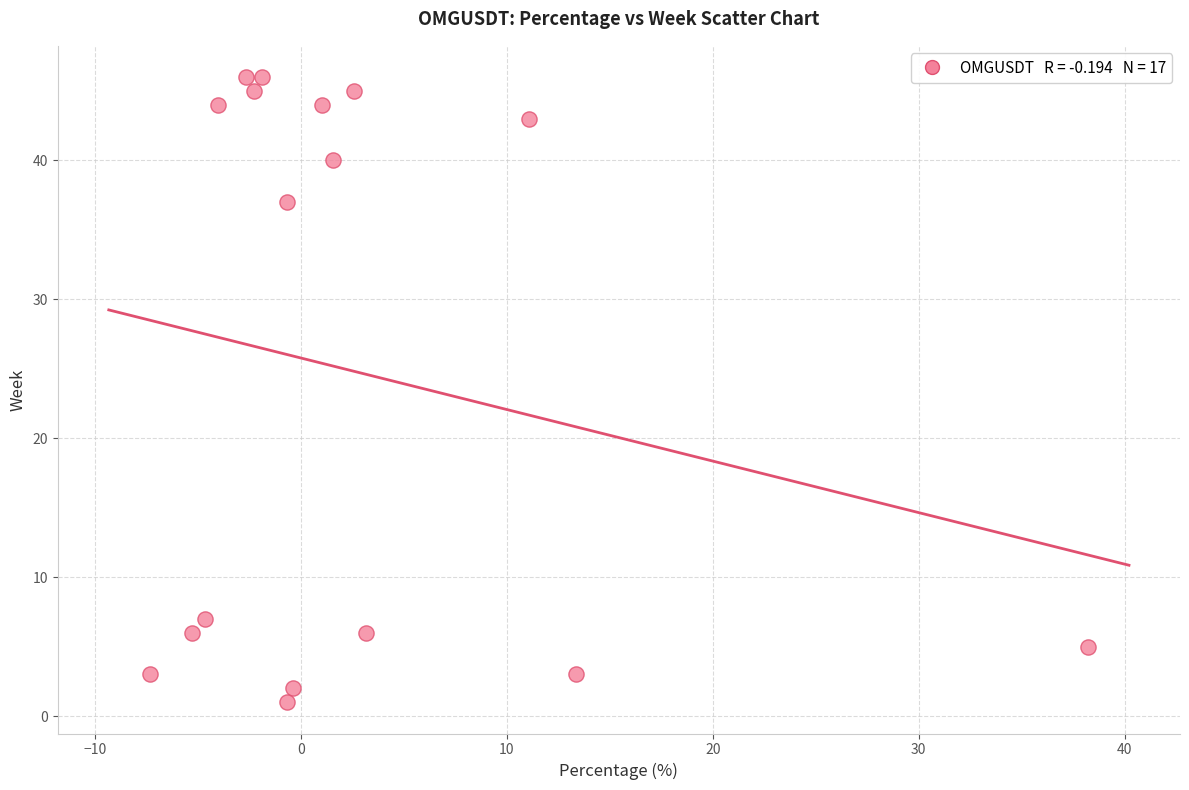

What is the range of Y values (max minus min)?

45